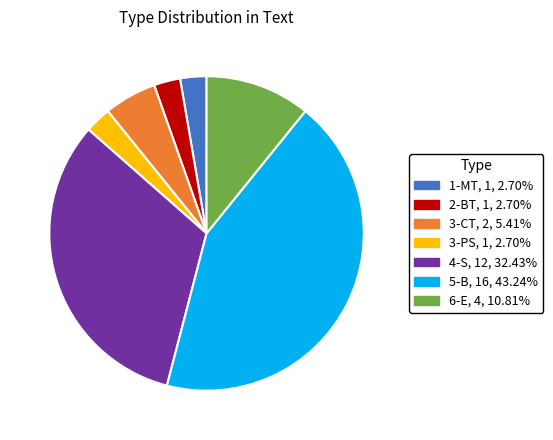

Which slice is the largest?

5-B